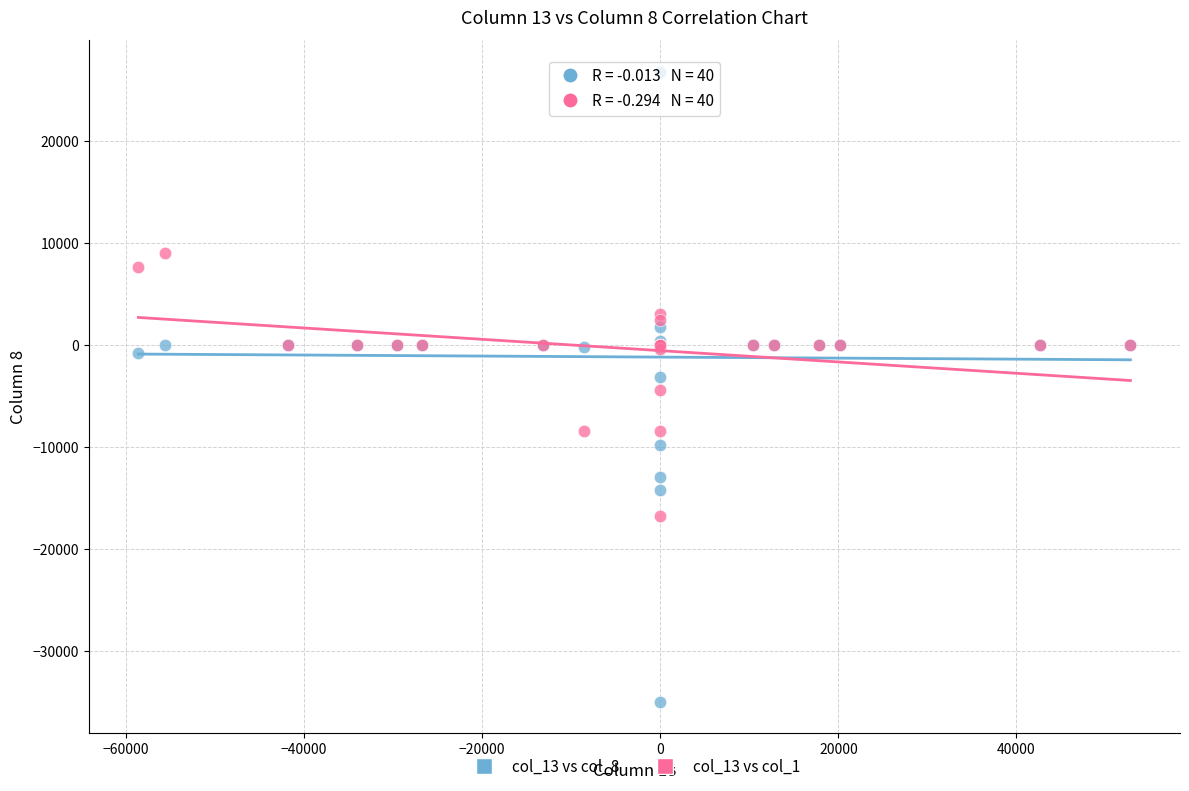

Which series has the largest Y range (max minus min)?

col_13 vs col_8